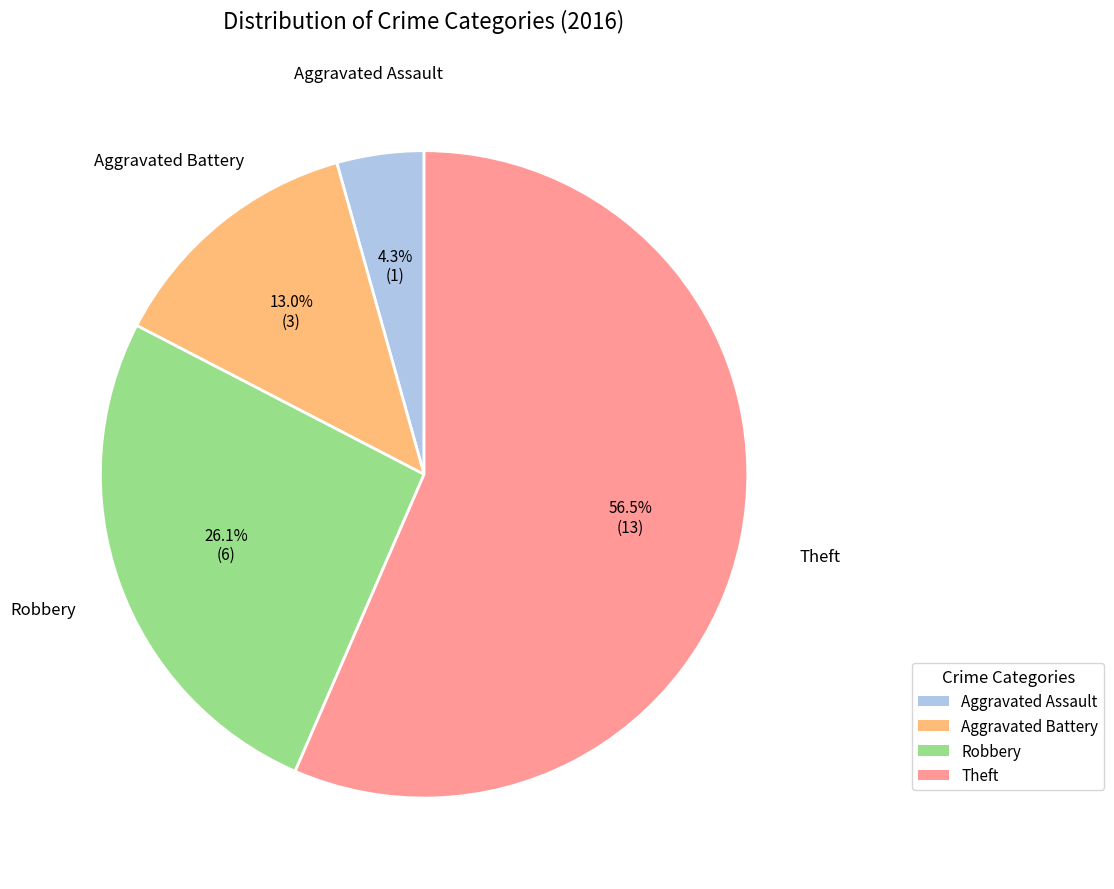

To the nearest percent, what is the difference between the largest and smallest slice percentages?

52%